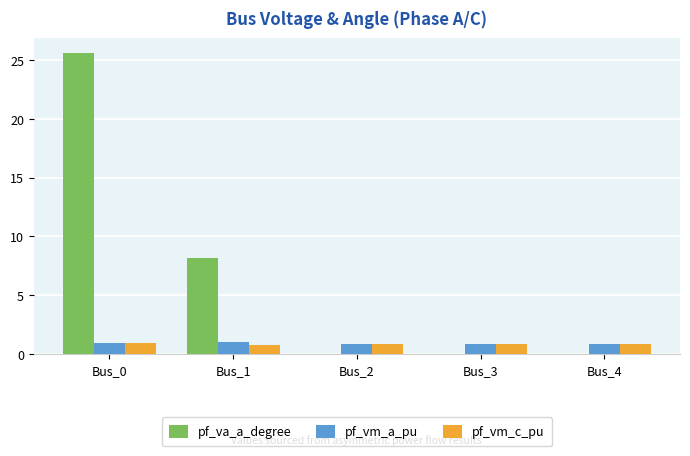

The value of pf_va_a_degree at Bus_0 is 25.6. True or false?

True